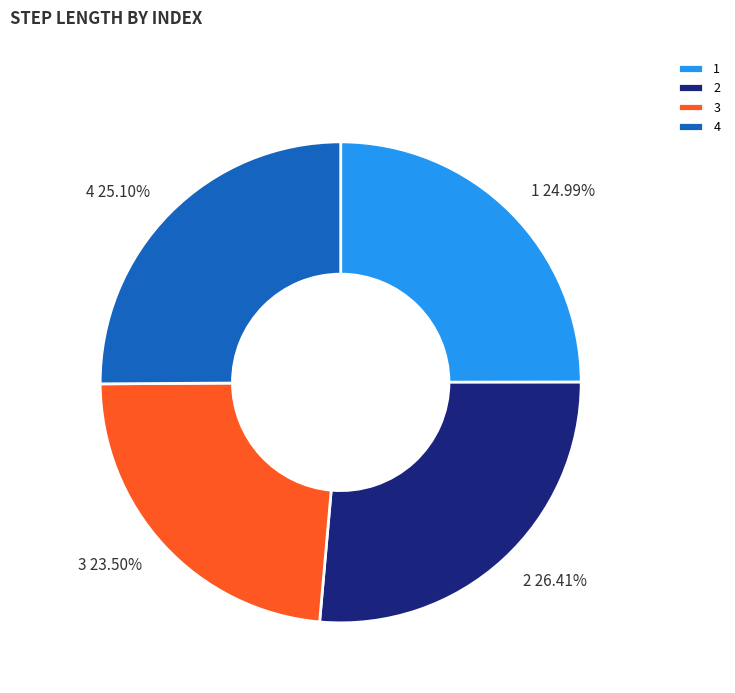

What is the largest slice in the pie chart?

2